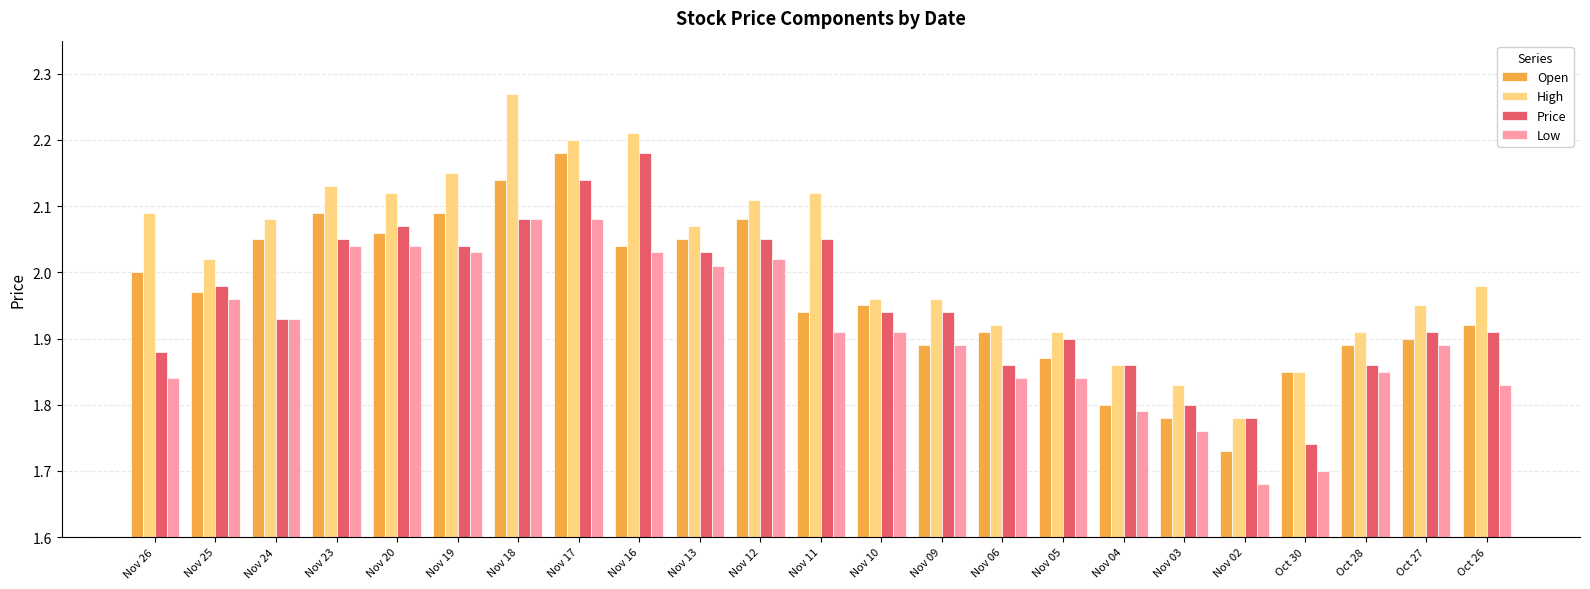

What is the total value across all series at Oct 30?

7.1